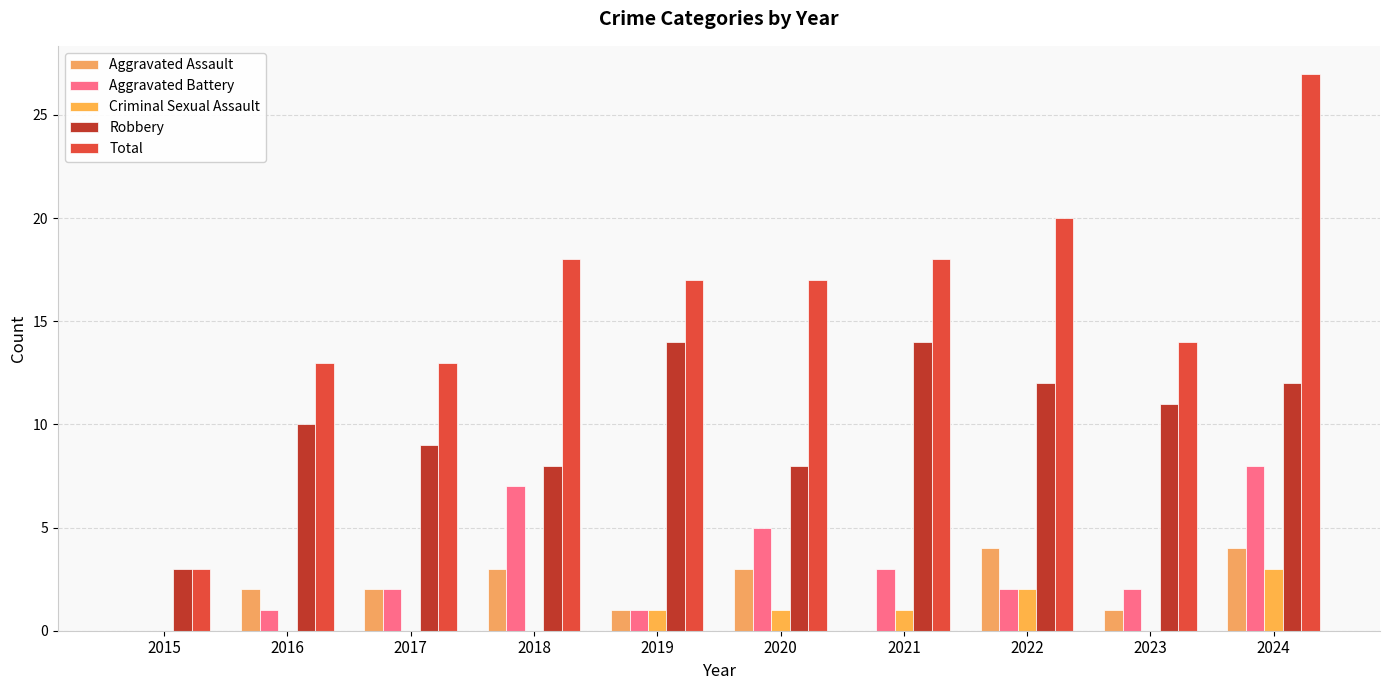

Is it true that Aggravated Assault equals 3 at 2016?

False